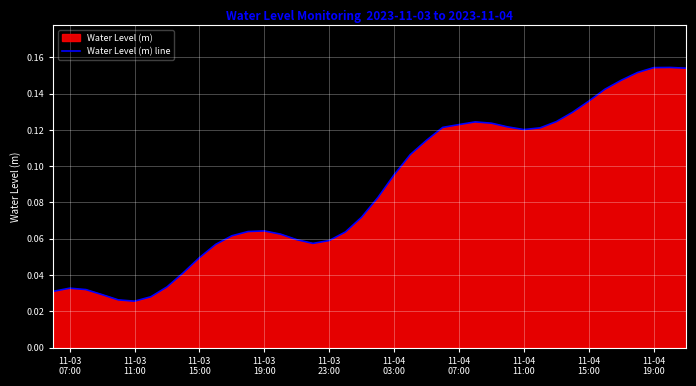

True or false: the data shows 0.1 at 11-04 07:00.

True